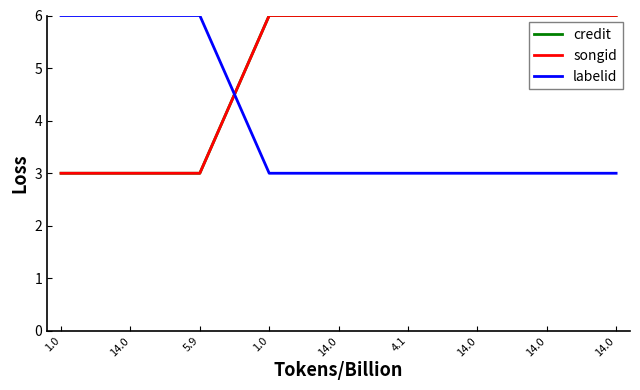

What is the total value across all series at 1.0?

12.0